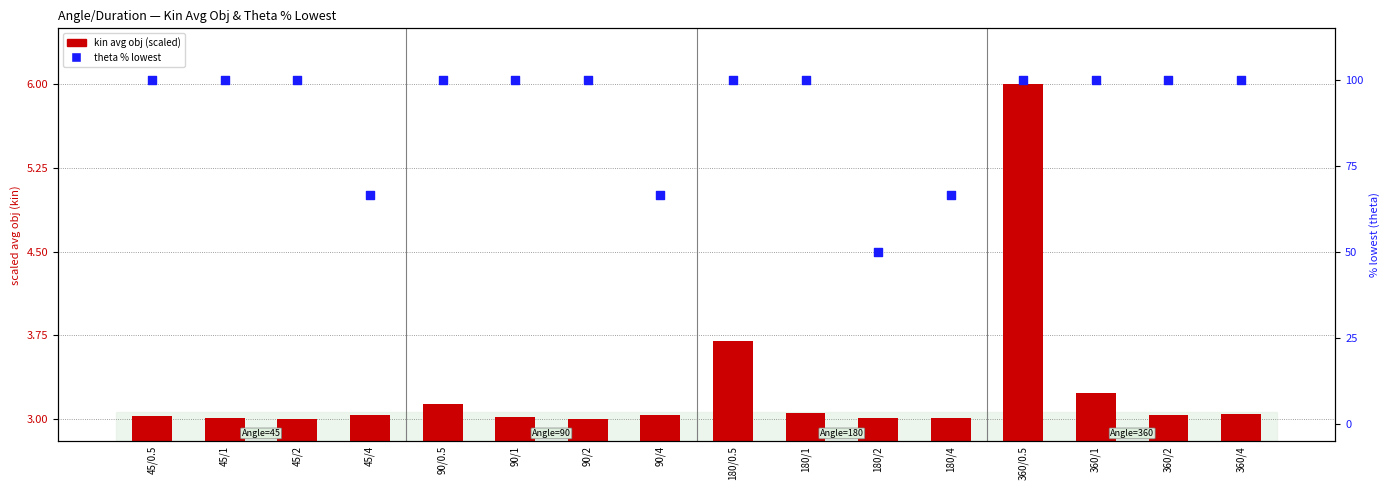

Which series has the largest total across all categories?

theta % lowest